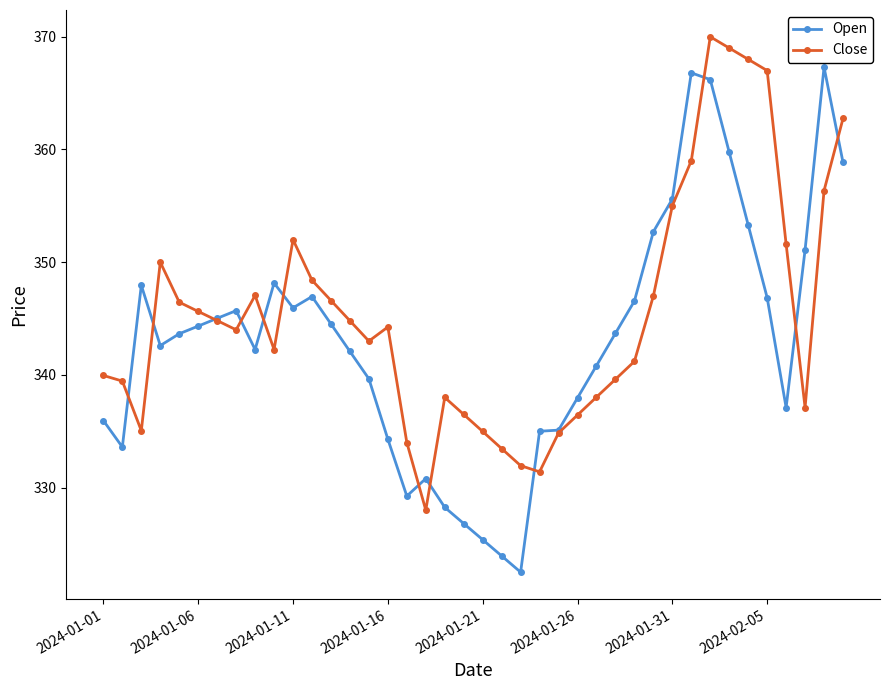

What is the value of the Open point at the 38th from the left?

351.1